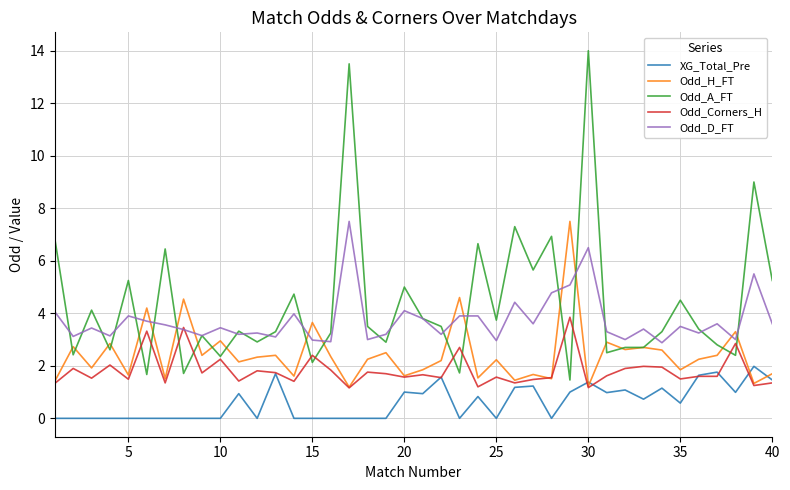

What is the sum of all Odd_Corners_H values?

72.9